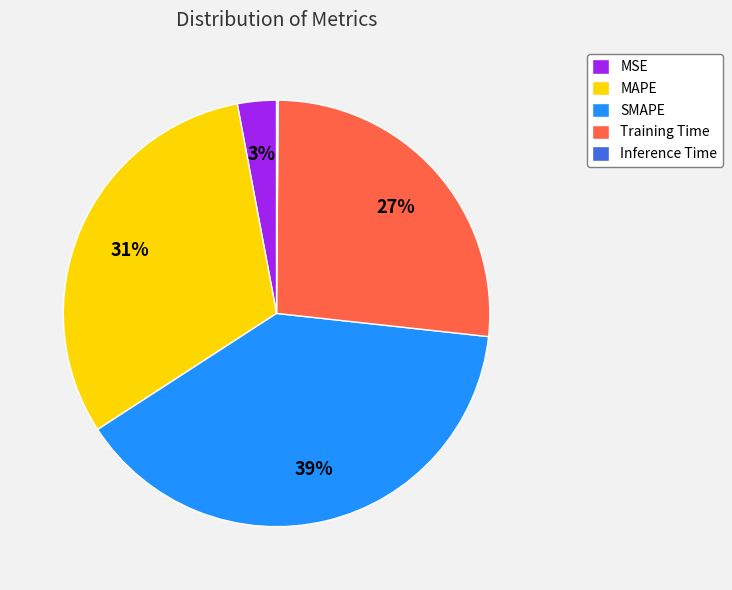

Between MSE and MAPE, which is larger?

MAPE